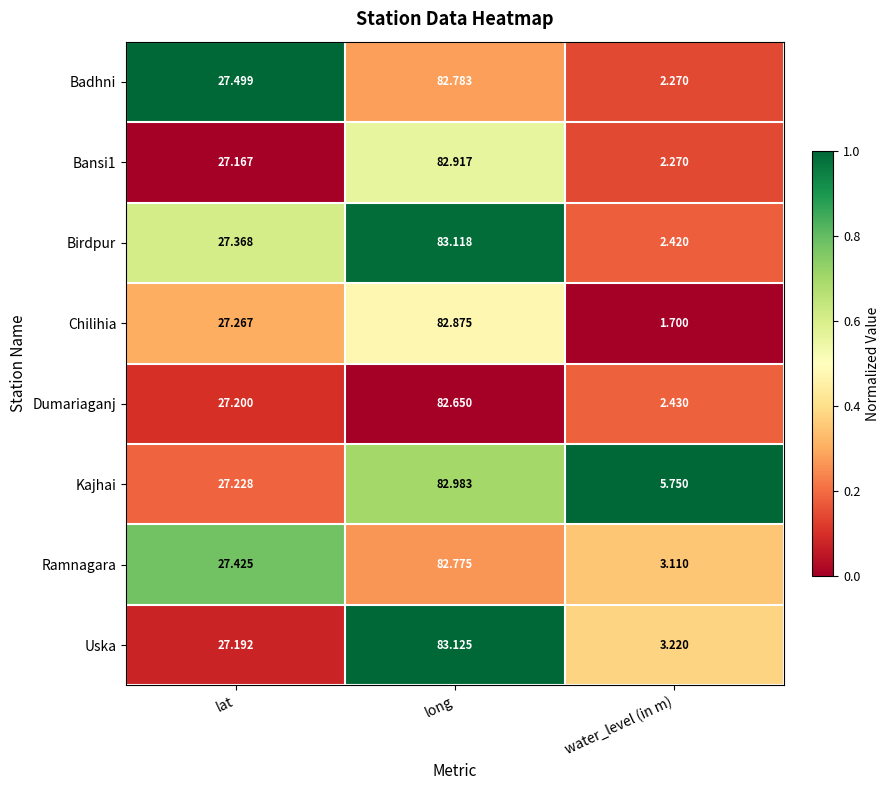

Which label corresponds to the smallest value in the chart?

water_level (in m)